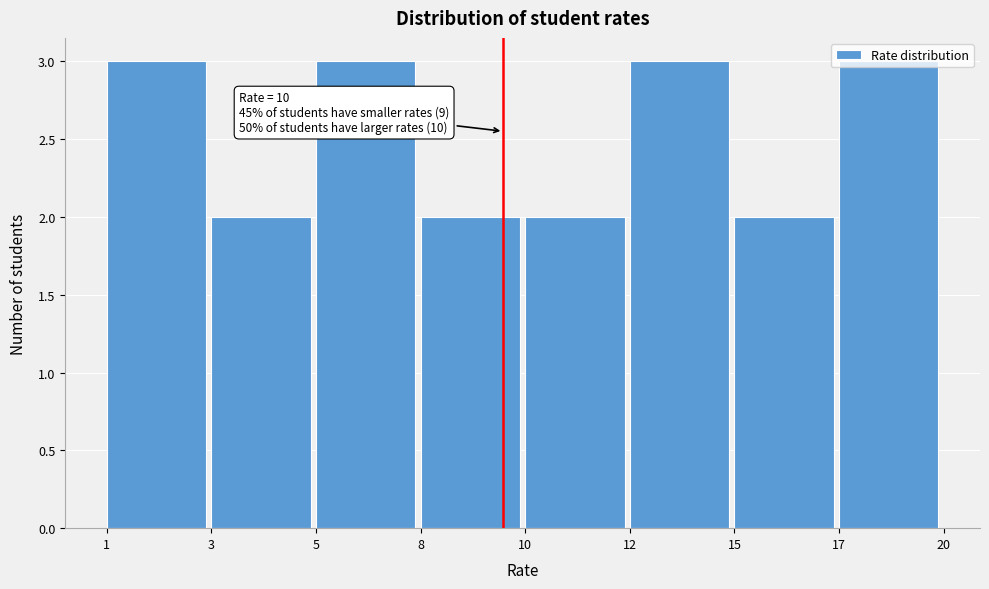

What is the maximum value shown in the chart?

3